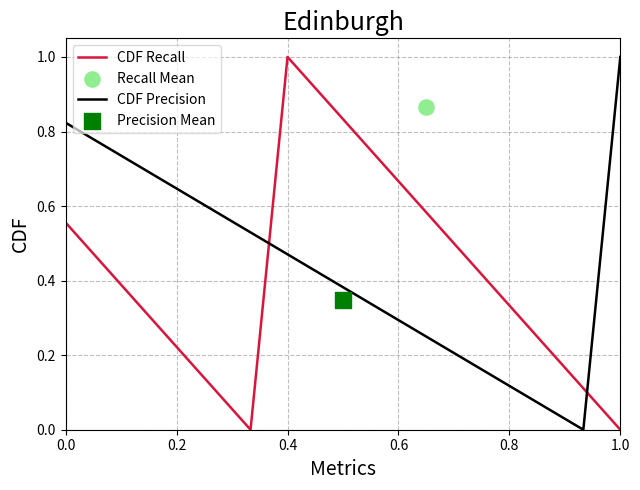

Which series has the widest spread of Y values?

CDF Recall